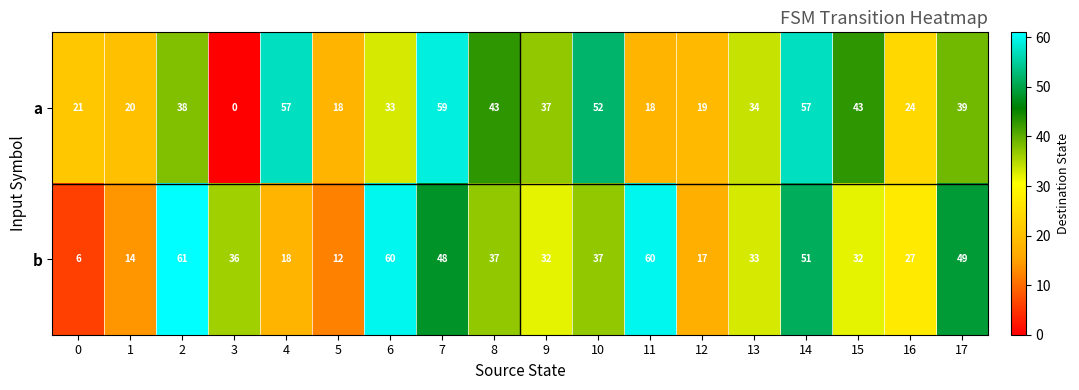

How many data points does each series have?

18